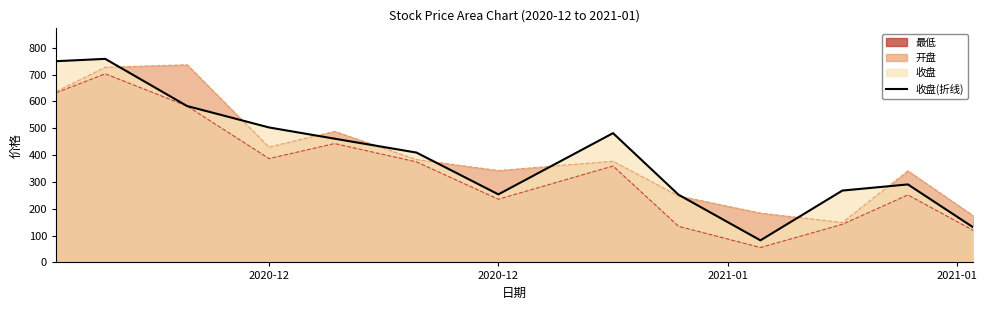

Is it true that the value at 2020-12 is 996.4?

False